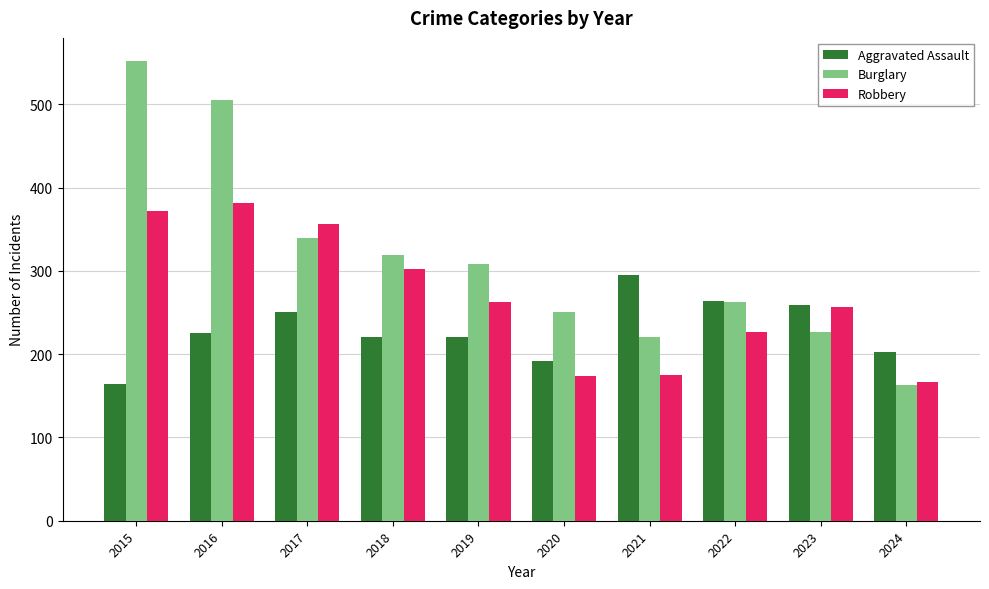

How many bars are there in each group?

3